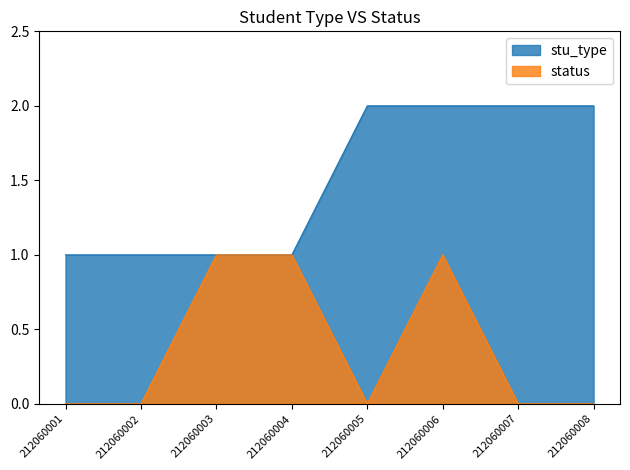

How many lines are shown in the chart?

2